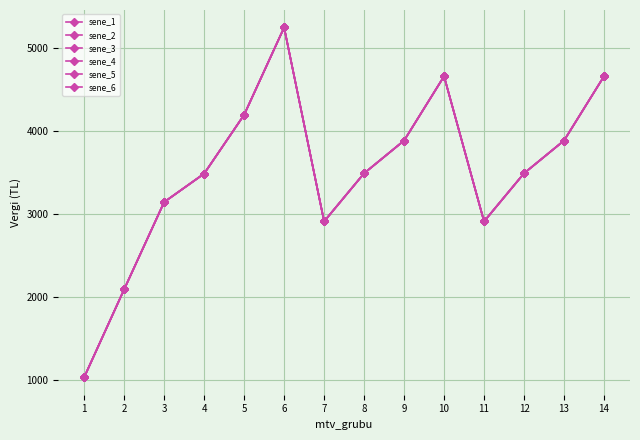

Does the chart have visible grid lines?

Yes